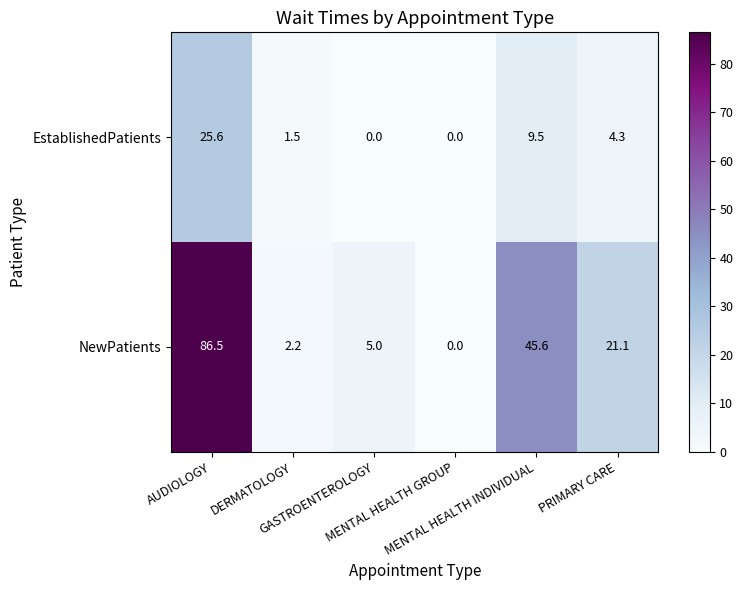

List the series in order of their overall mean, highest first.

NewPatients, EstablishedPatients